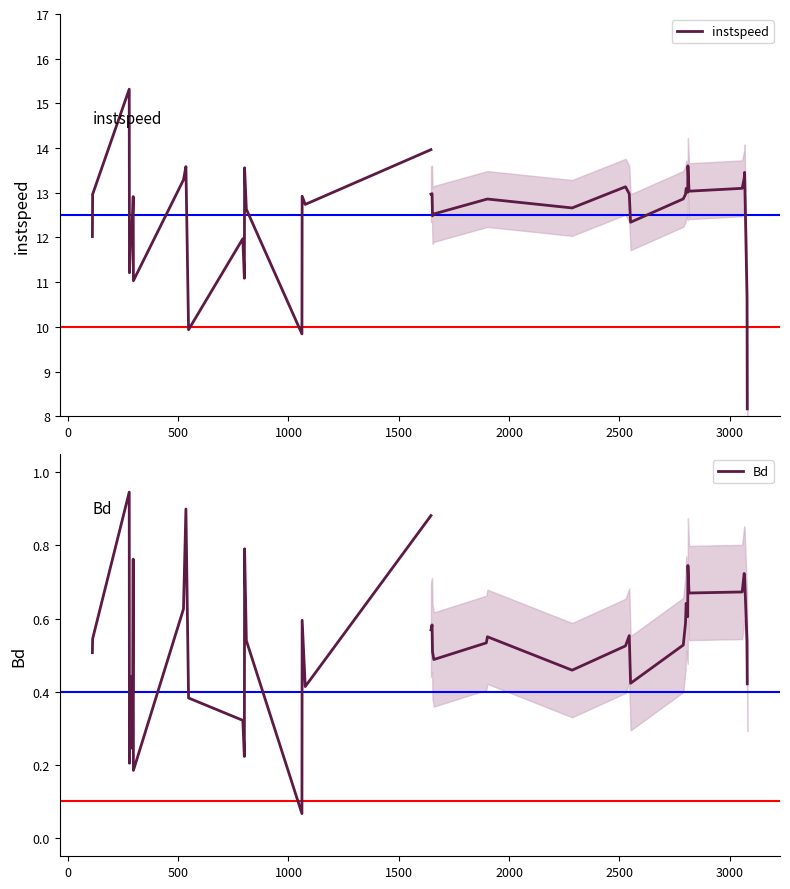

Reading right to left, extract all data points from this chart.

instspeed: 14.0	12.7	12.9	9.8	12.6	13.6	11.1	12.0	9.9	13.6	13.3	11.0	12.9	12.6	12.1	12.1	11.2	15.3	13.0	12.0
Bd: 0.9	0.4	0.6	0.1	0.5	0.8	0.2	0.3	0.4	0.9	0.6	0.2	0.8	0.4	0.2	0.4	0.2	0.9	0.5	0.5